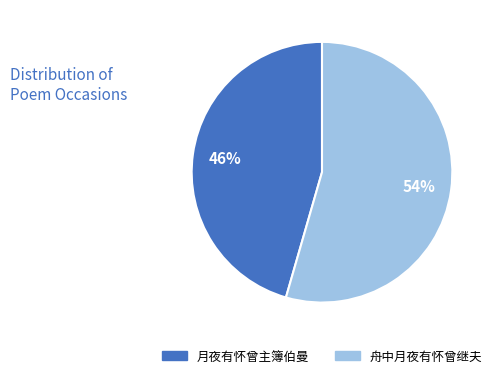

The 月夜有怀曾主簿伯曼 slice represents 46% of the pie. True or false?

True